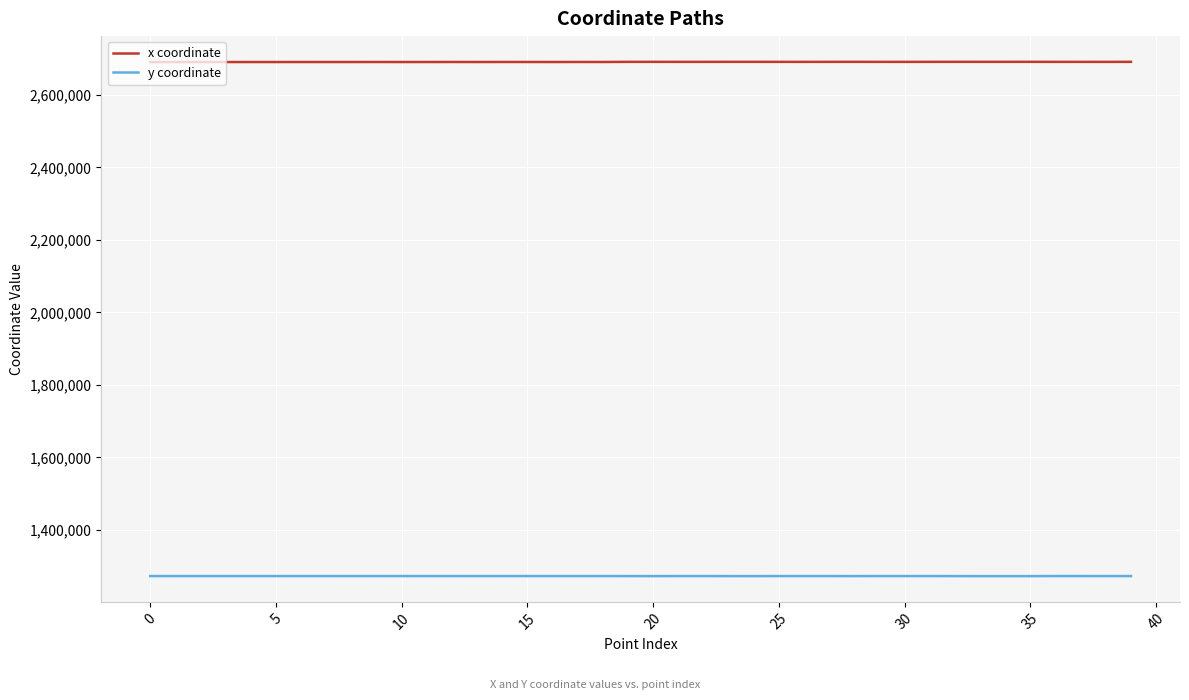

What is the difference between the second highest and minimum values in the y coordinate series?

236.5